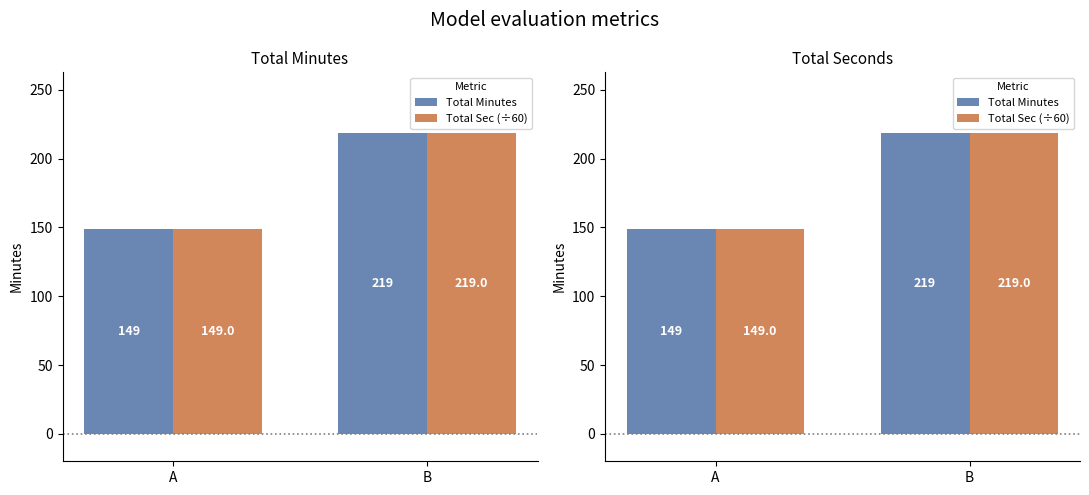

Count the Total Sec (÷60) values in the range 149 to 219.

2